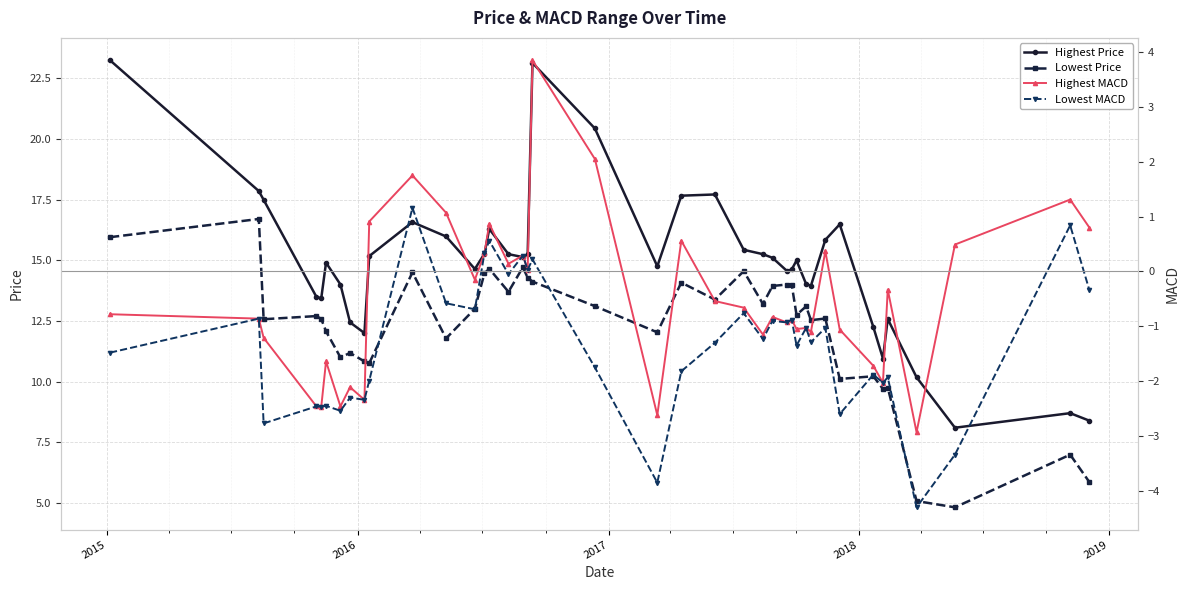

True or false: Lowest Price has more than 0 interior local peaks.

True